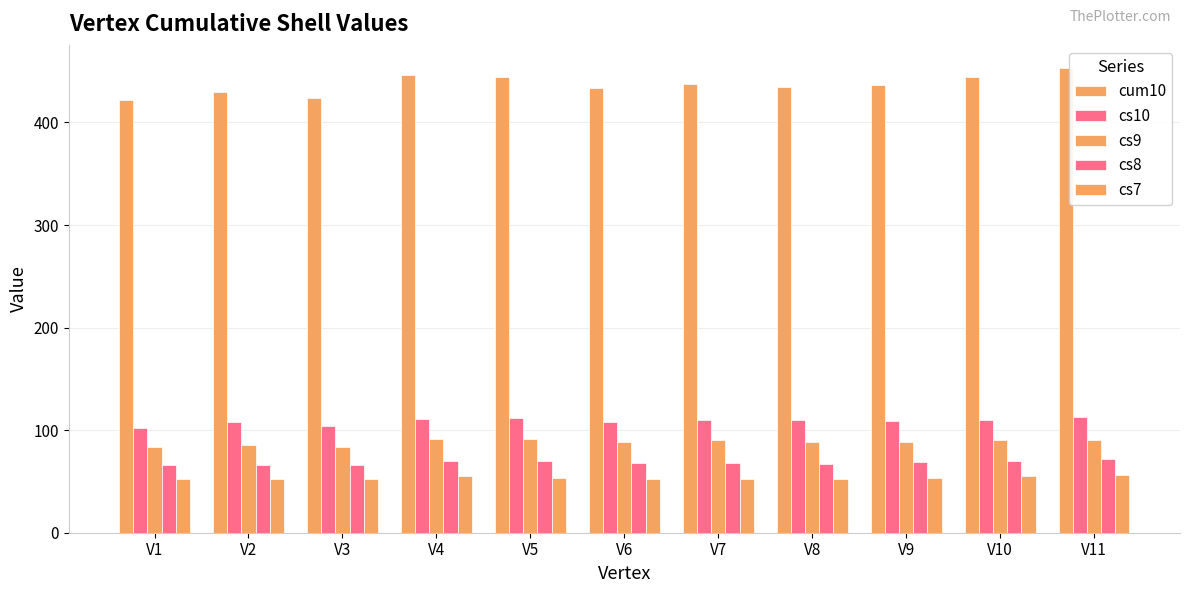

Reading right to left, what are all the values shown in this chart?

cum10: V11=453	V10=444	V9=437	V8=435	V7=438	V6=434	V5=444	V4=446	V3=424	V2=430	V1=422
cs10: V11=113	V10=110	V9=109	V8=110	V7=110	V6=108	V5=112	V4=111	V3=104	V2=108	V1=102
cs9: V11=90	V10=90	V9=88	V8=88	V7=90	V6=88	V5=91	V4=91	V3=84	V2=86	V1=84
cs8: V11=72	V10=70	V9=69	V8=67	V7=68	V6=68	V5=70	V4=70	V3=66	V2=66	V1=66
cs7: V11=56	V10=55	V9=53	V8=52	V7=52	V6=52	V5=53	V4=55	V3=52	V2=52	V1=52